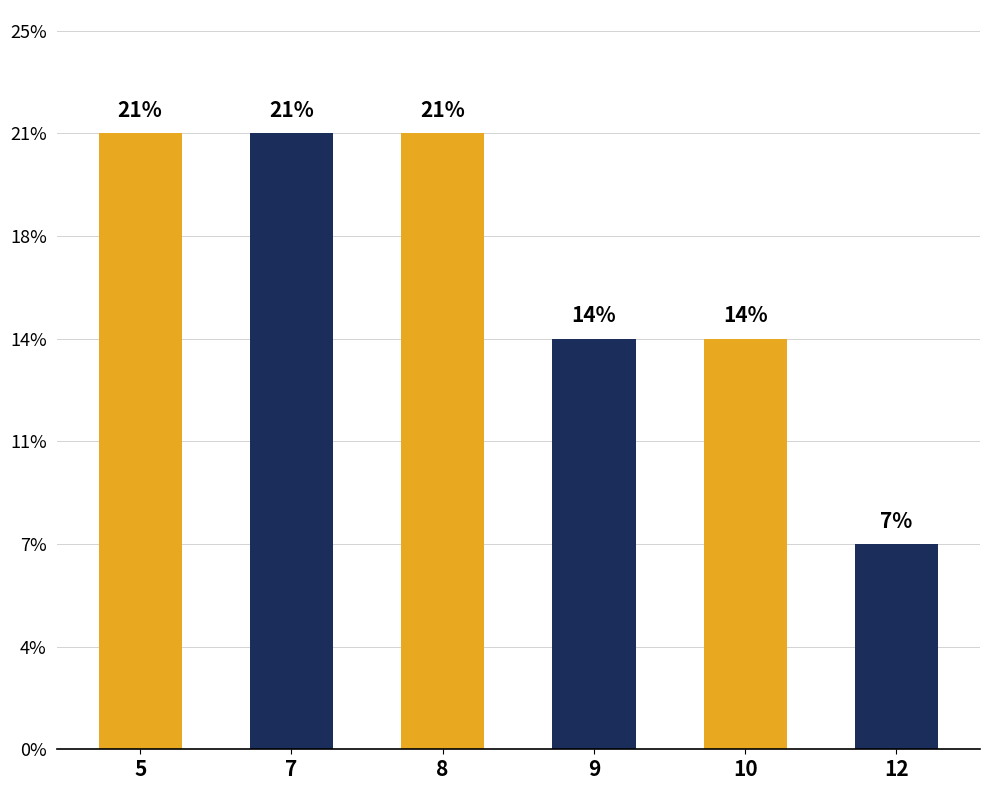

Does the chart contain any negative values?

No